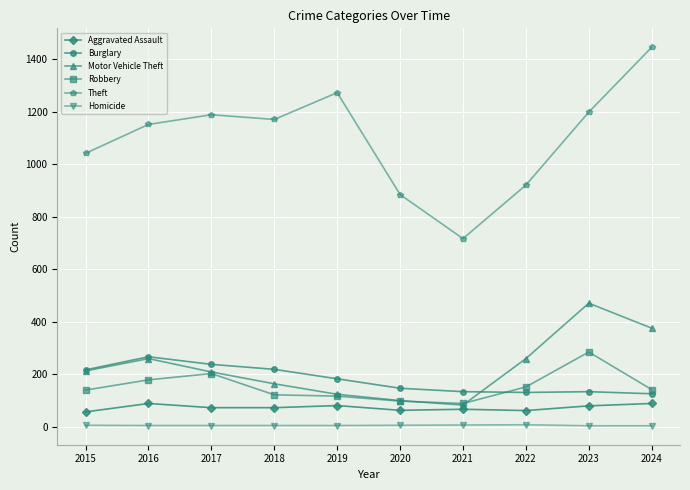

At which label does Theft reach its minimum?

2021